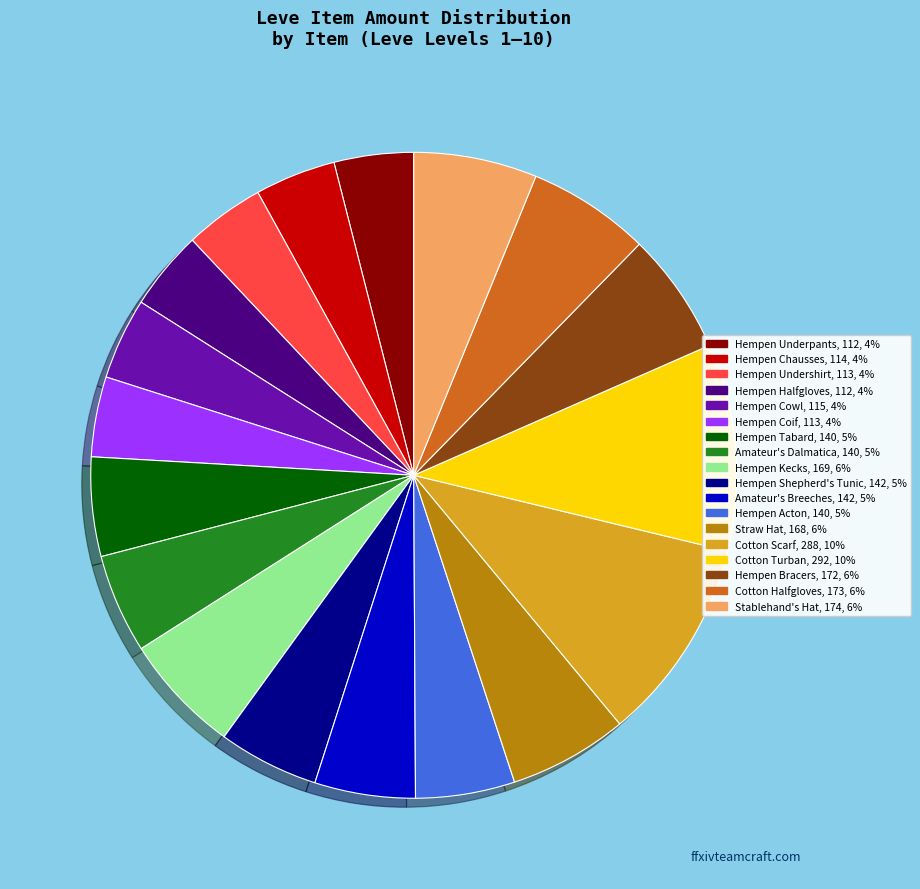

Combined, do Hempen Chausses and Hempen Acton account for over 50%?

No